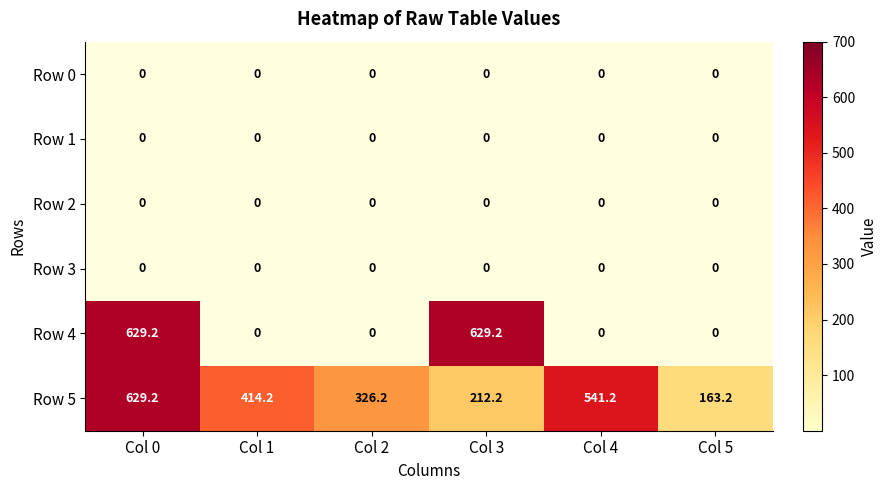

Which series has the largest total across all categories?

Row 5